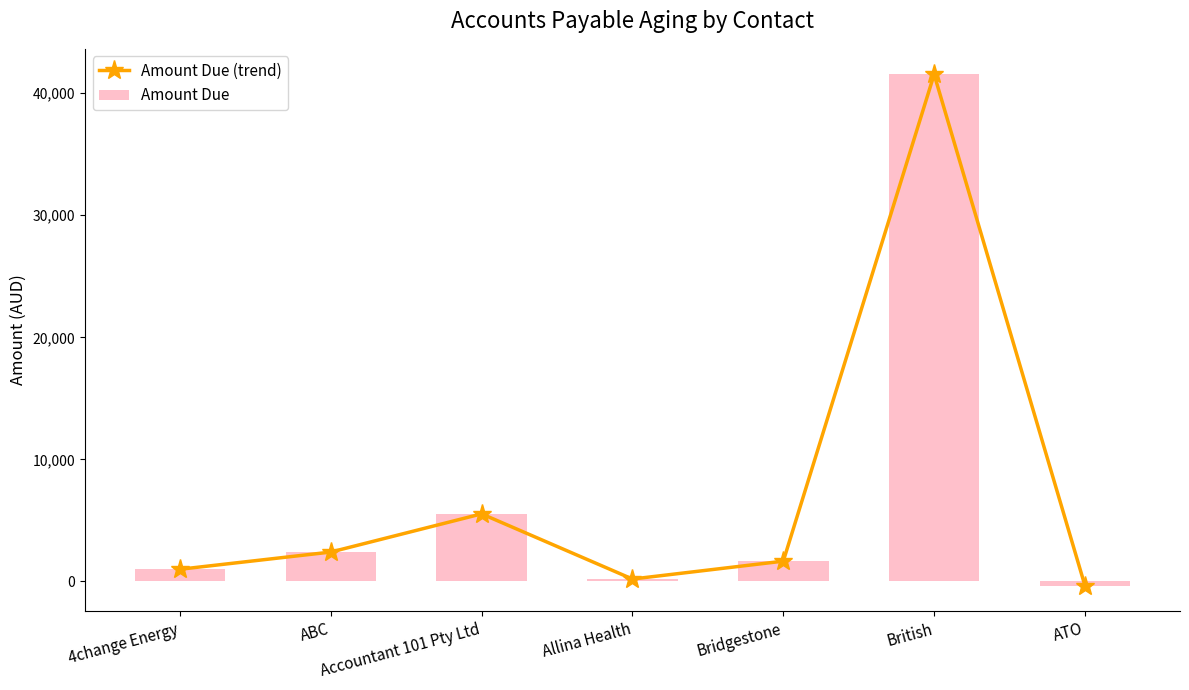

Reading left to right, extract all data points from this chart.

Amount Due (trend): 1000.0	2410.0	5538.5	200.0	1665.0	41538.0	-350.0
Amount Due: 1000.0	2410.0	5538.5	200.0	1665.0	41538.0	-350.0